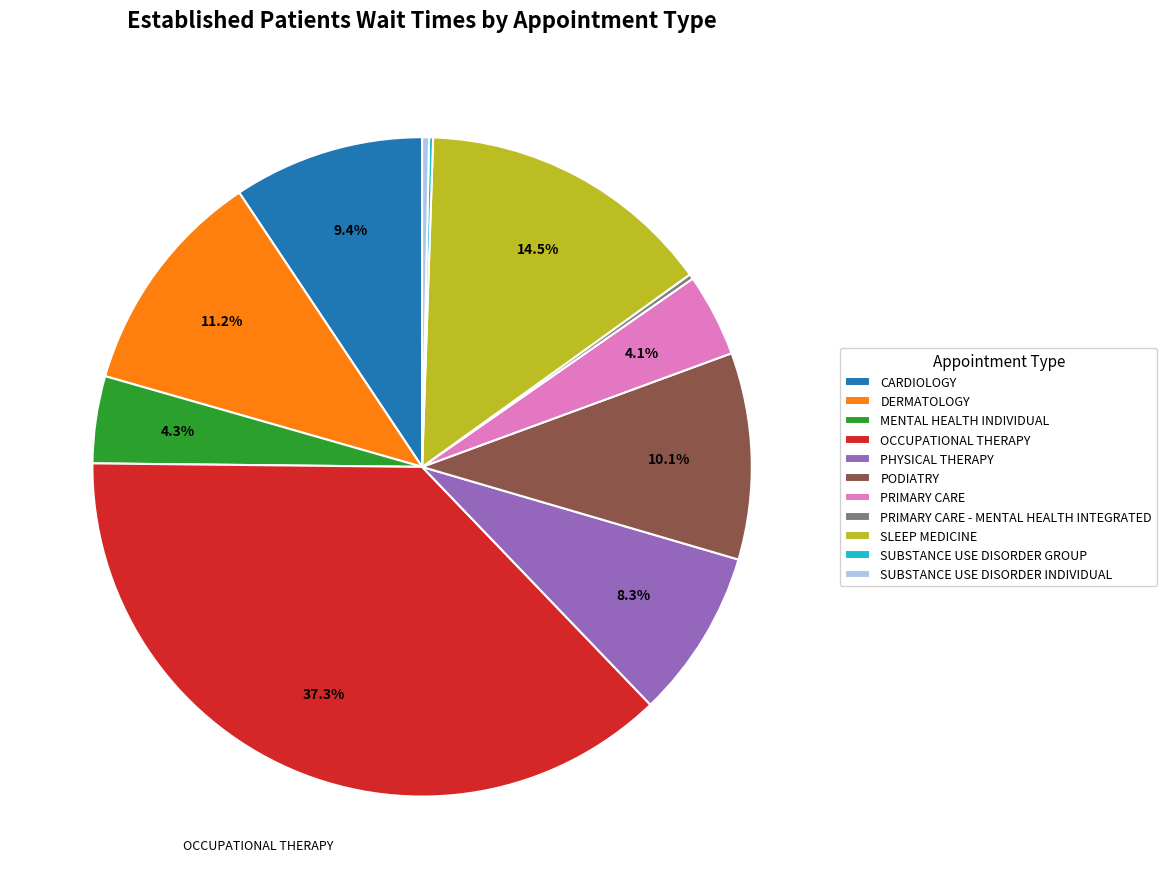

Is there a majority slice in this chart?

No